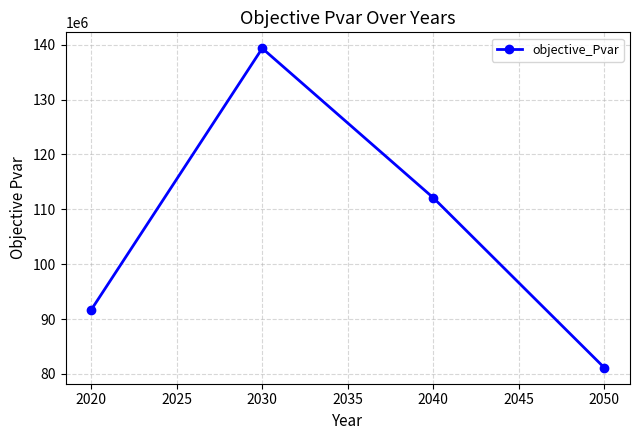

The value at 2050 is 81112609.1. True or false?

True